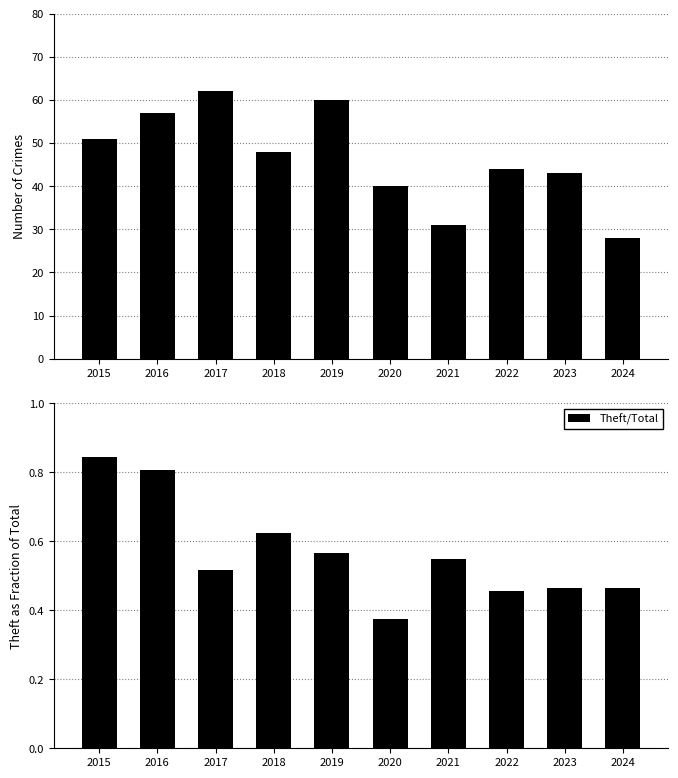

What is the highest value of the Total series?

62.0